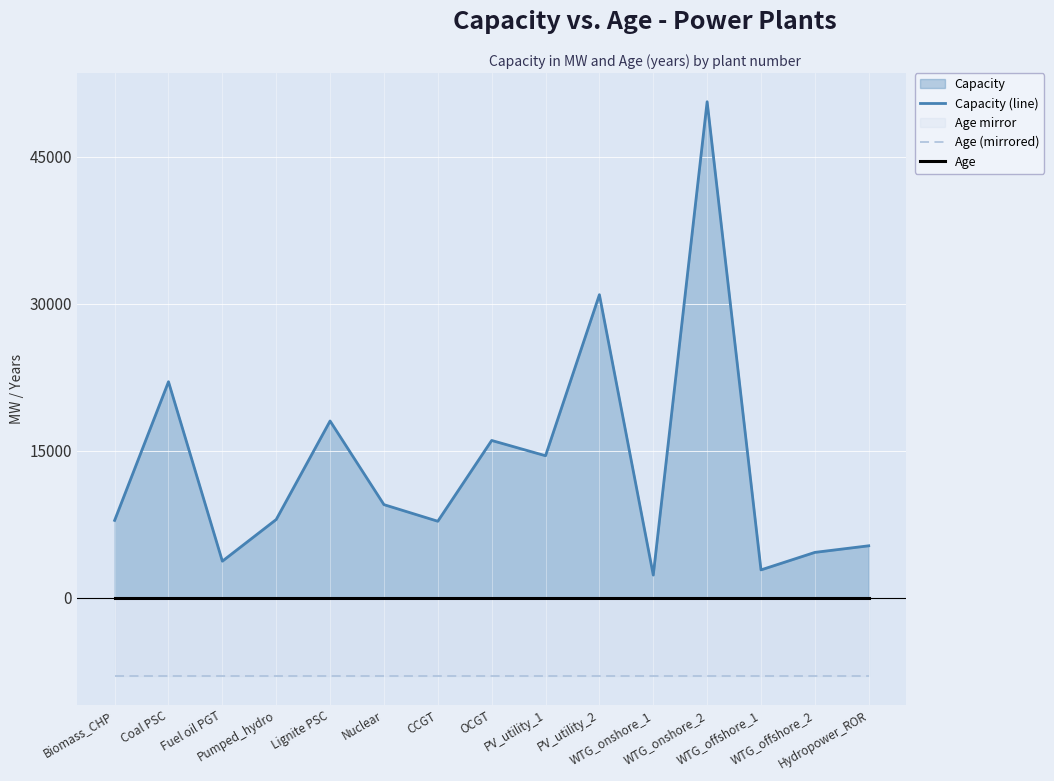

What is the label of the 11th point from the right?

Lignite PSC